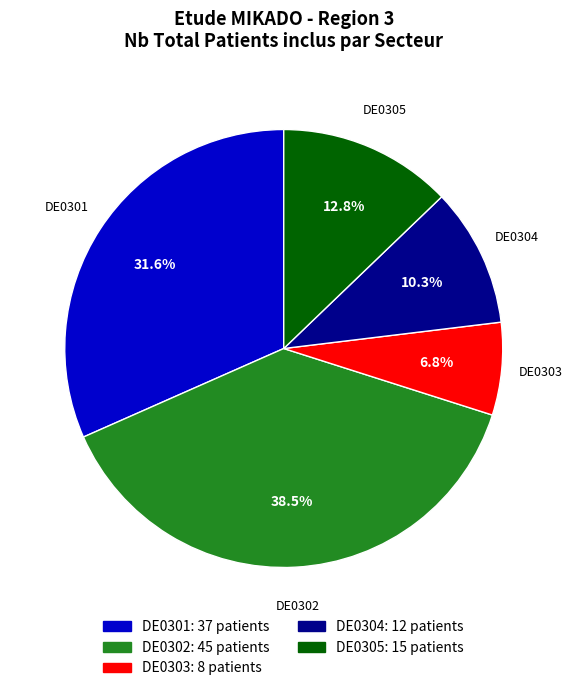

Which has a higher value, DE0301 or DE0304?

DE0301